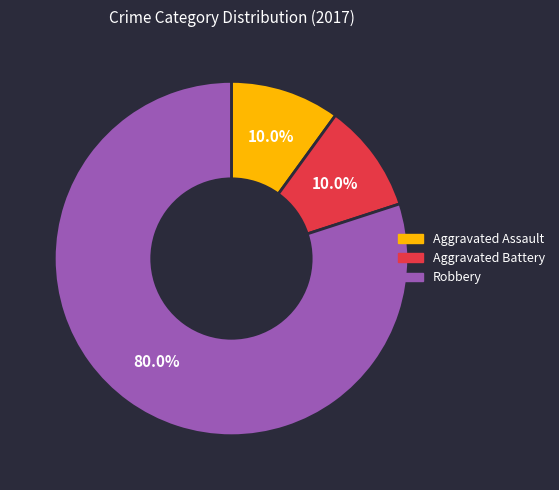

Does Robbery account for over 50% of the chart?

Yes